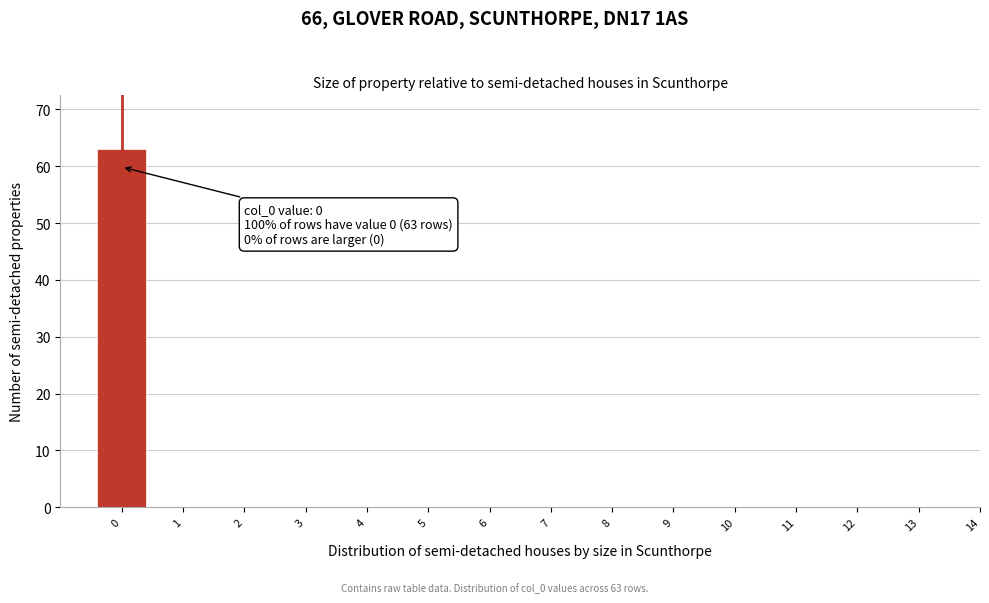

Reading left to right, transcribe all the data shown in this chart.

0=63	1=0	2=0	3=0	4=0	5=0	6=0	7=0	8=0	9=0	10=0	11=0	12=0	13=0	14=0